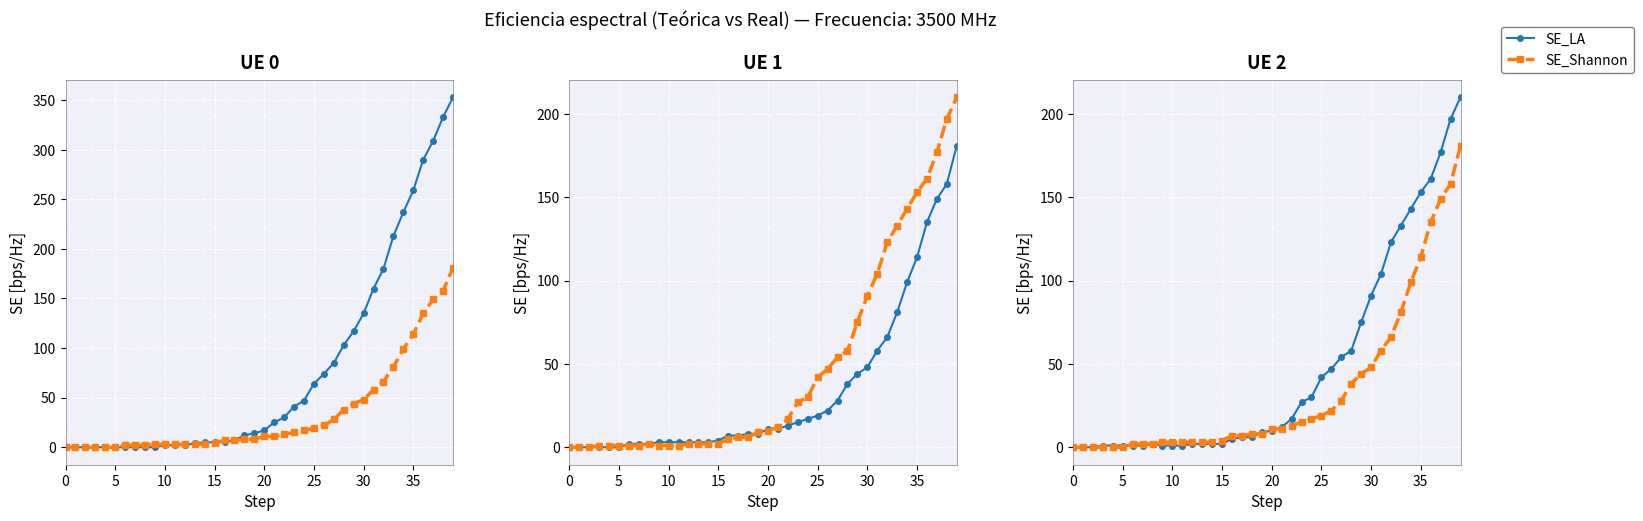

Which category has the highest value across all series?

39